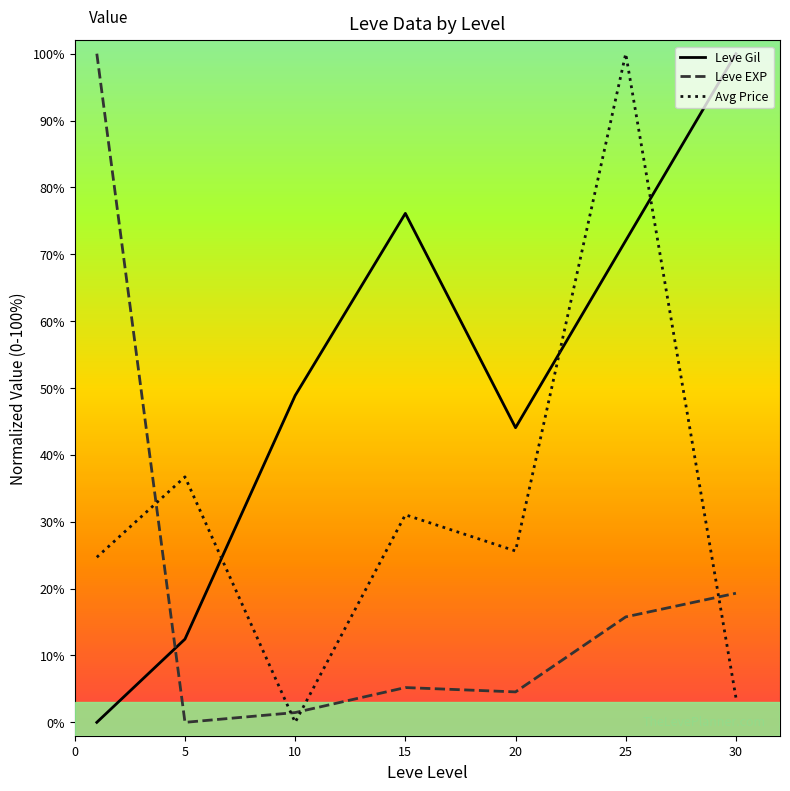

What is the highest value of the Leve Gil series?

100.0